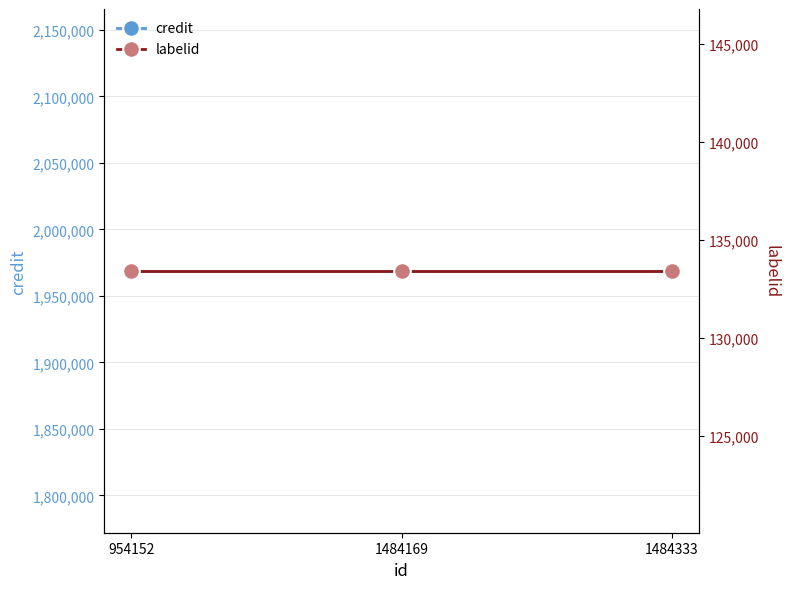

Which series has the largest range (max minus min)?

credit